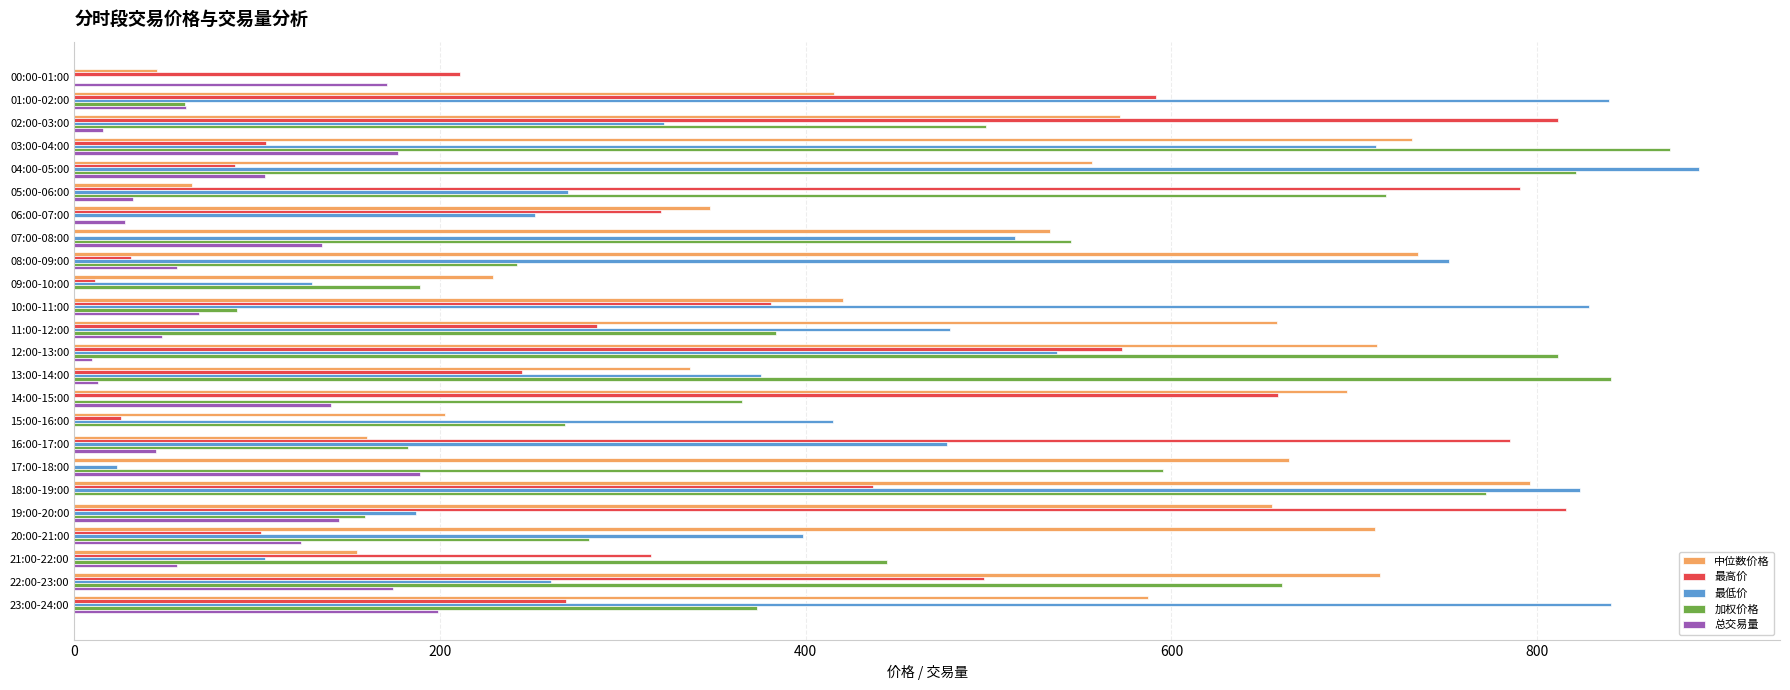

Which series has the largest total across all categories?

中位数价格